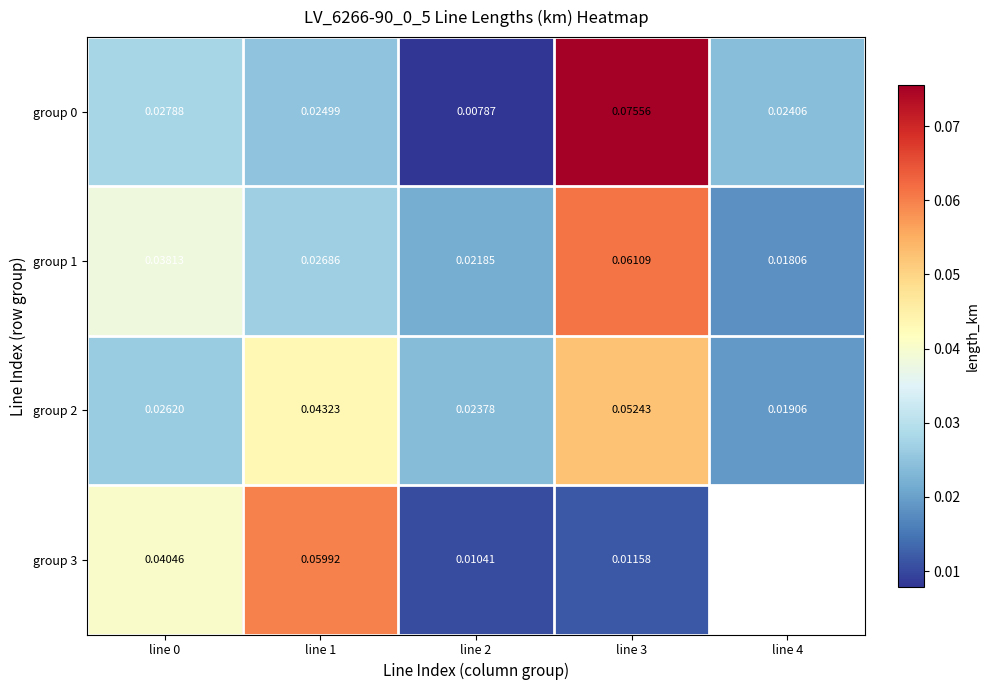

Which has a higher value, line 1 or line 4?

line 1